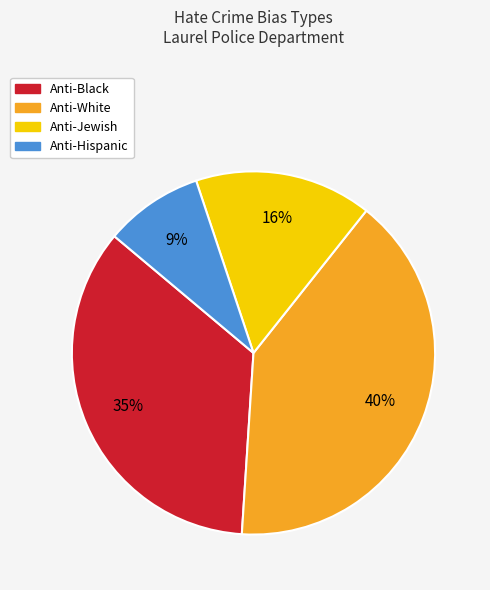

Is there a majority slice in this chart?

No